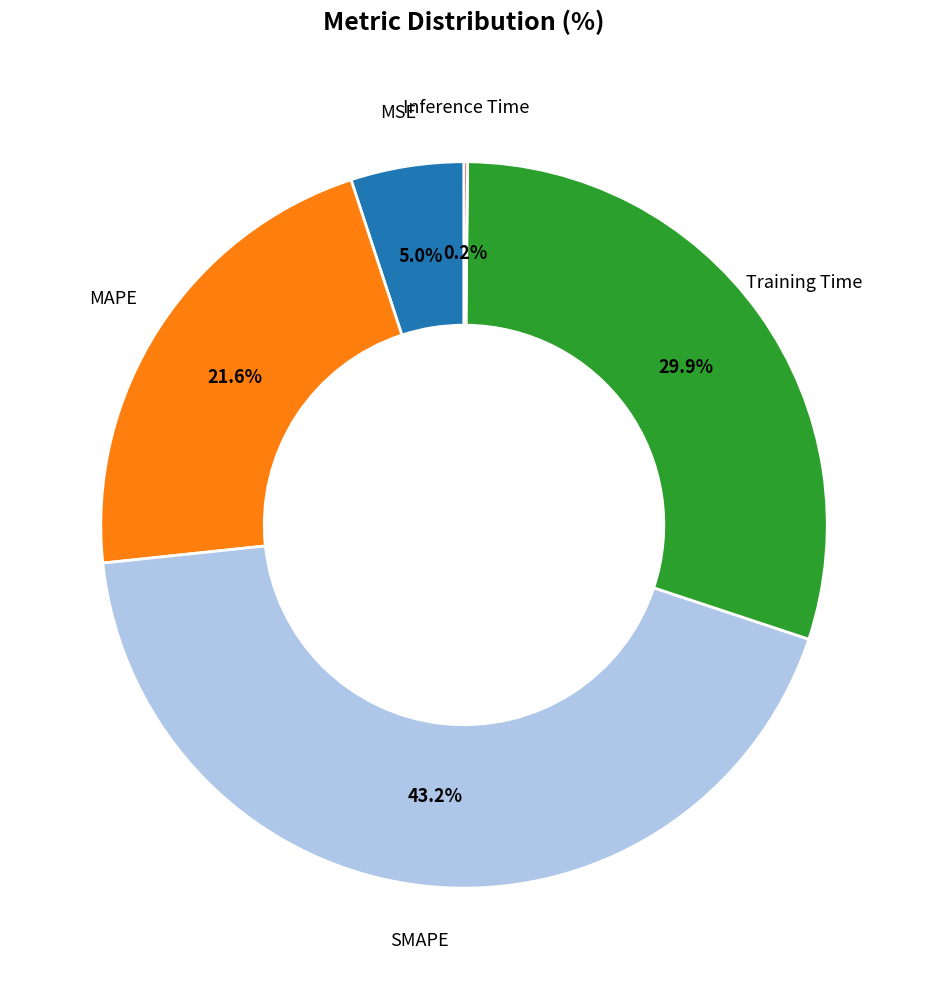

Is there a majority slice in this chart?

No